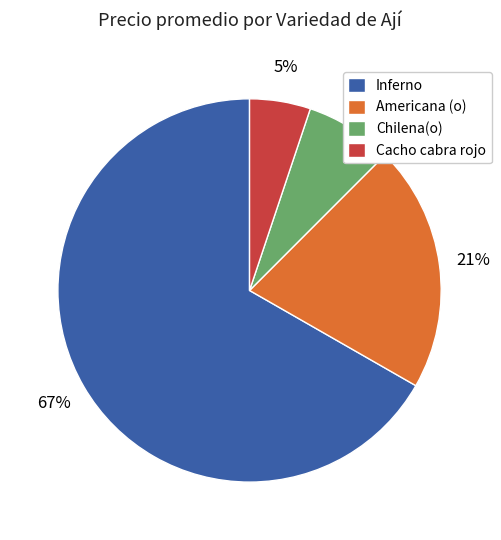

To the nearest percent, what is the average slice percentage?

25%